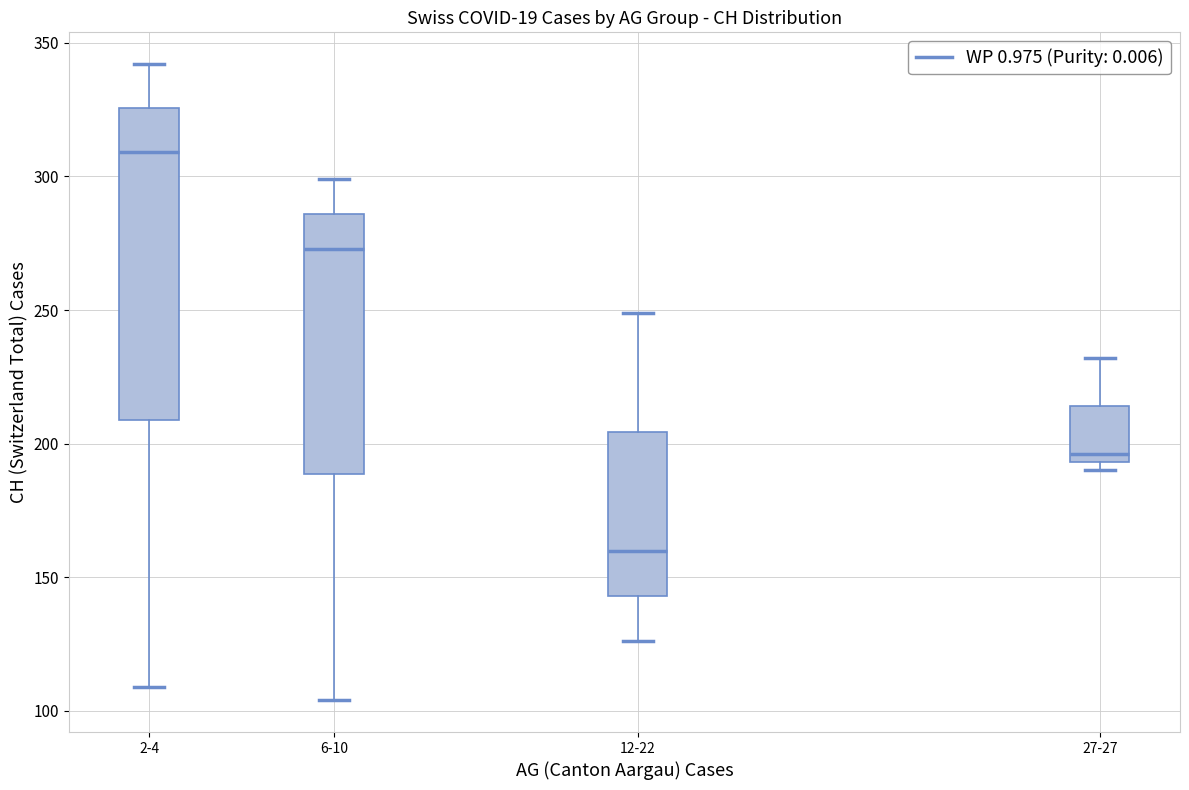

Reading left to right, read every box against the y-axis: the position of its median line, the range the box covers, and the ends of its whiskers. The values are not printed on the chart, so give them approximately, as read against the axis.

2-4: median 310, box 210 to 325, whiskers 110 to 340
6-10: median 275, box 190 to 285, whiskers 105 to 300
12-22: median 160, box 145 to 205, whiskers 125 to 250
27-27: median 195 (just above the box's lower edge), box 195 to 215, whiskers 190 to 230